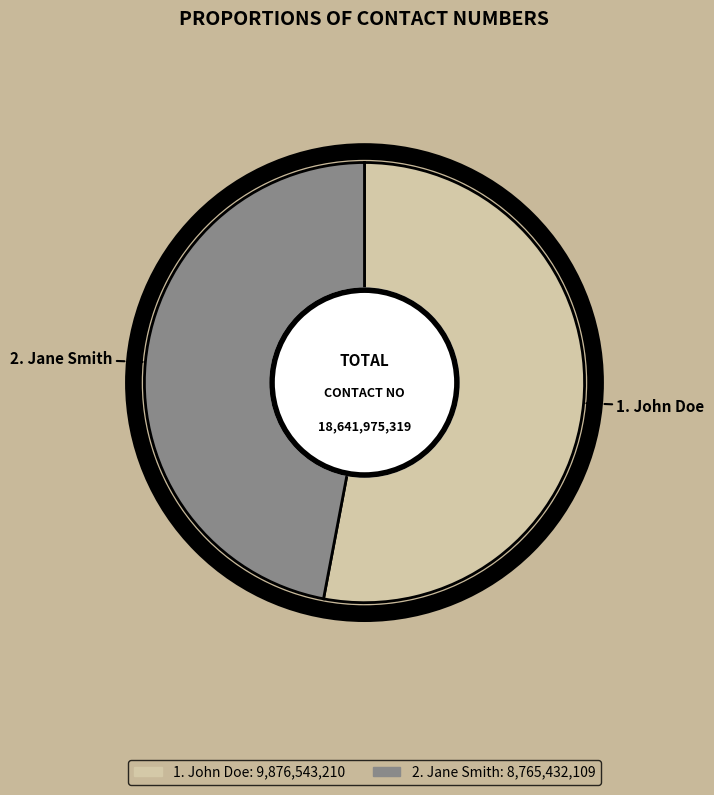

Is there any slice that represents more than half of the pie?

Yes